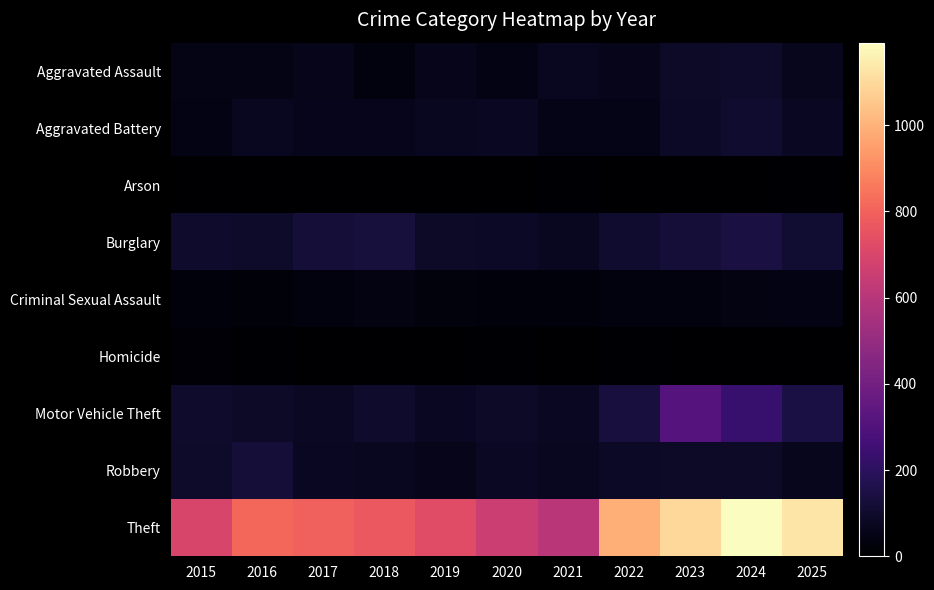

Reading left to right, what are all the values shown in this chart?

Aggravated Assault: 2015=47	2016=51	2017=56	2018=35	2019=58	2020=45	2021=72	2022=57	2023=93	2024=94	2025=66
Aggravated Battery: 2015=46	2016=74	2017=64	2018=61	2019=70	2020=75	2021=54	2022=55	2023=86	2024=105	2025=77
Arson: 2015=0	2016=1	2017=1	2018=2	2019=2	2020=3	2021=8	2022=4	2023=2	2024=2	2025=5
Burglary: 2015=102	2016=97	2017=123	2018=132	2019=91	2020=84	2021=72	2022=104	2023=121	2024=144	2025=108
Criminal Sexual Assault: 2015=24	2016=22	2017=35	2018=39	2019=31	2020=24	2021=24	2022=37	2023=34	2024=41	2025=42
Homicide: 2015=11	2016=5	2017=3	2018=1	2019=0	2020=5	2021=2	2022=8	2023=3	2024=1	2025=2
Motor Vehicle Theft: 2015=99	2016=92	2017=80	2018=102	2019=75	2020=89	2021=77	2022=135	2023=313	2024=229	2025=148
Robbery: 2015=95	2016=121	2017=79	2018=72	2019=57	2020=80	2021=71	2022=85	2023=90	2024=92	2025=67
Theft: 2015=697	2016=813	2017=792	2018=769	2019=722	2020=654	2021=605	2022=993	2023=1097	2024=1191	2025=1127